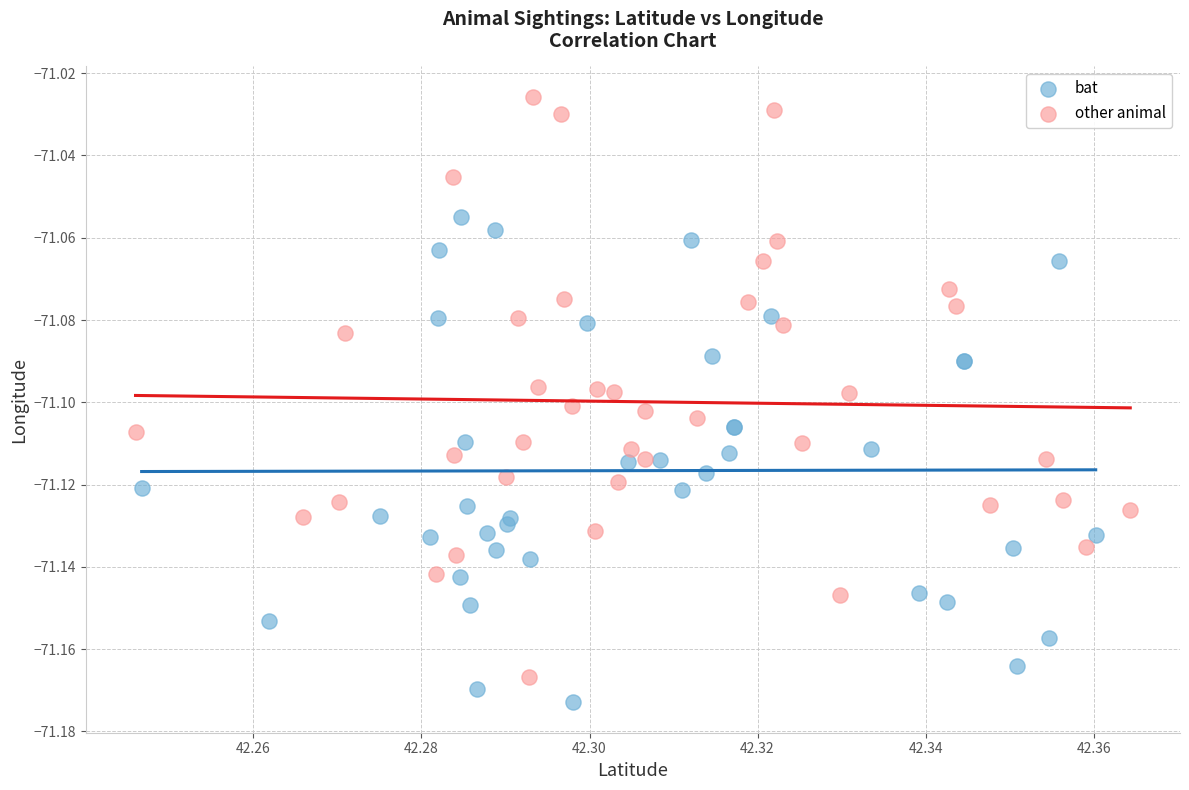

Which series contains the highest Y value?

other animal